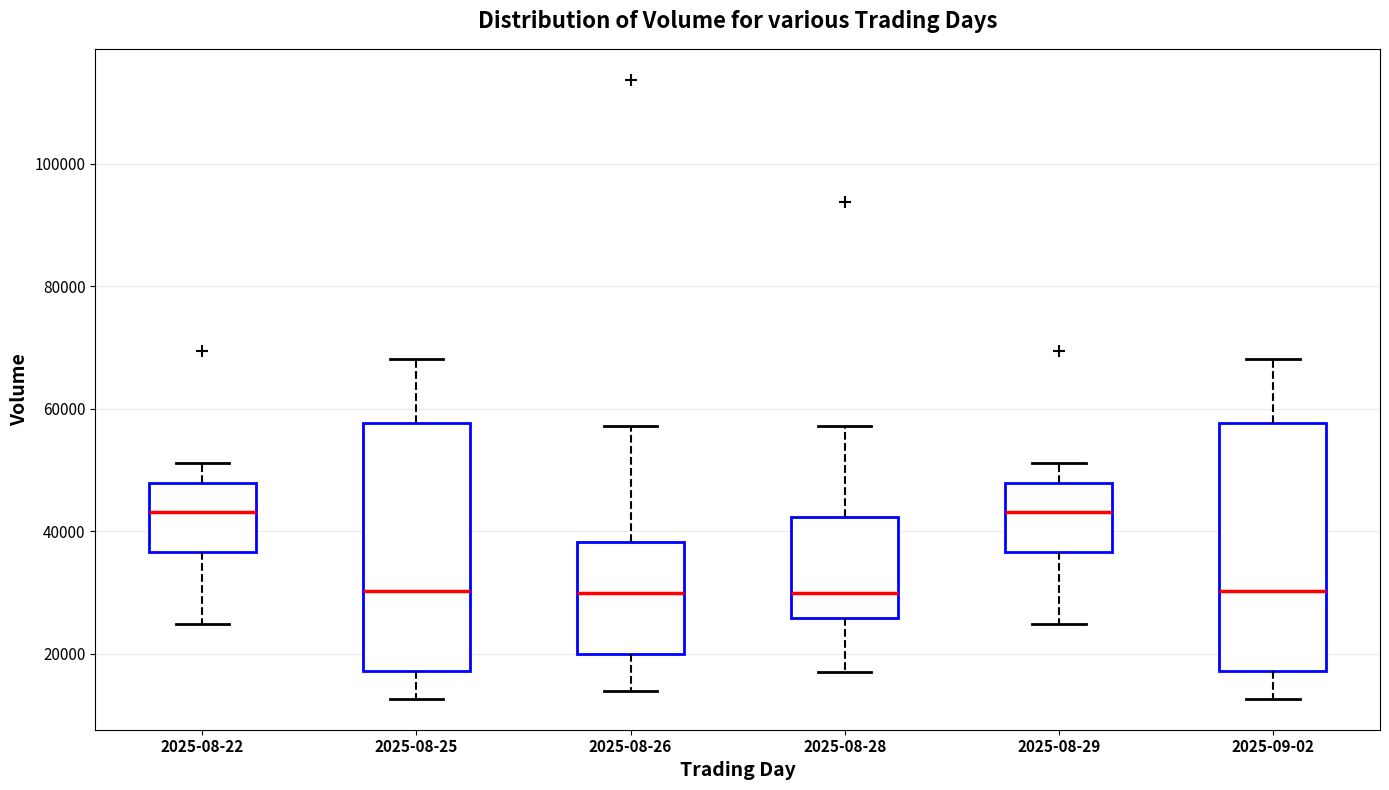

Reading left to right, read every box against the y-axis: the position of its median line, the range the box covers, and the ends of its whiskers. The values are not printed on the chart, so give them approximately, as read against the axis.

2025-08-22: median 44000, box 36000 to 48000, whiskers 24000 to 52000
2025-08-25: median 30000, box 18000 to 58000, whiskers 12000 to 68000
2025-08-26: median 30000, box 20000 to 38000, whiskers 14000 to 58000
2025-08-28: median 30000, box 26000 to 42000, whiskers 16000 to 58000
2025-08-29: median 44000, box 36000 to 48000, whiskers 24000 to 52000
2025-09-02: median 30000, box 18000 to 58000, whiskers 12000 to 68000